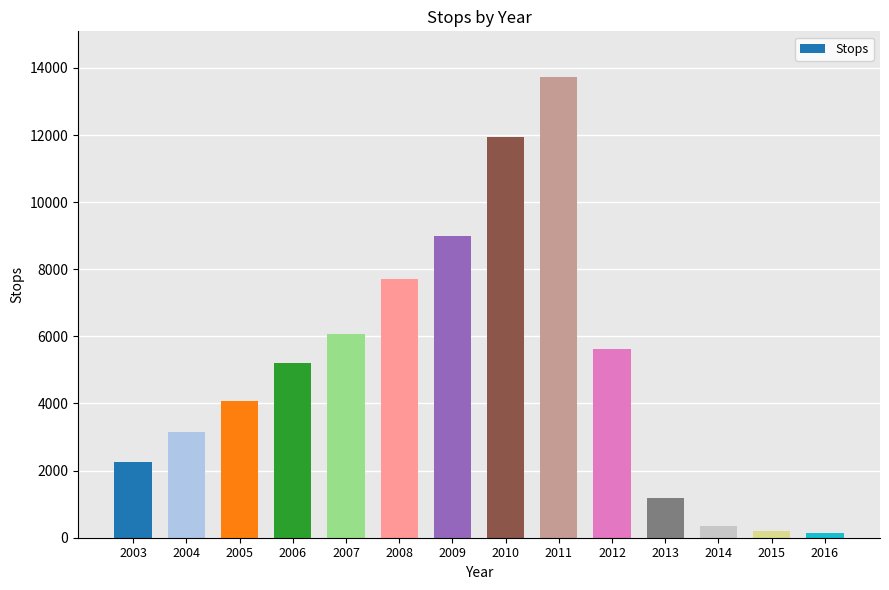

What is the approximate value at 2013?

1184